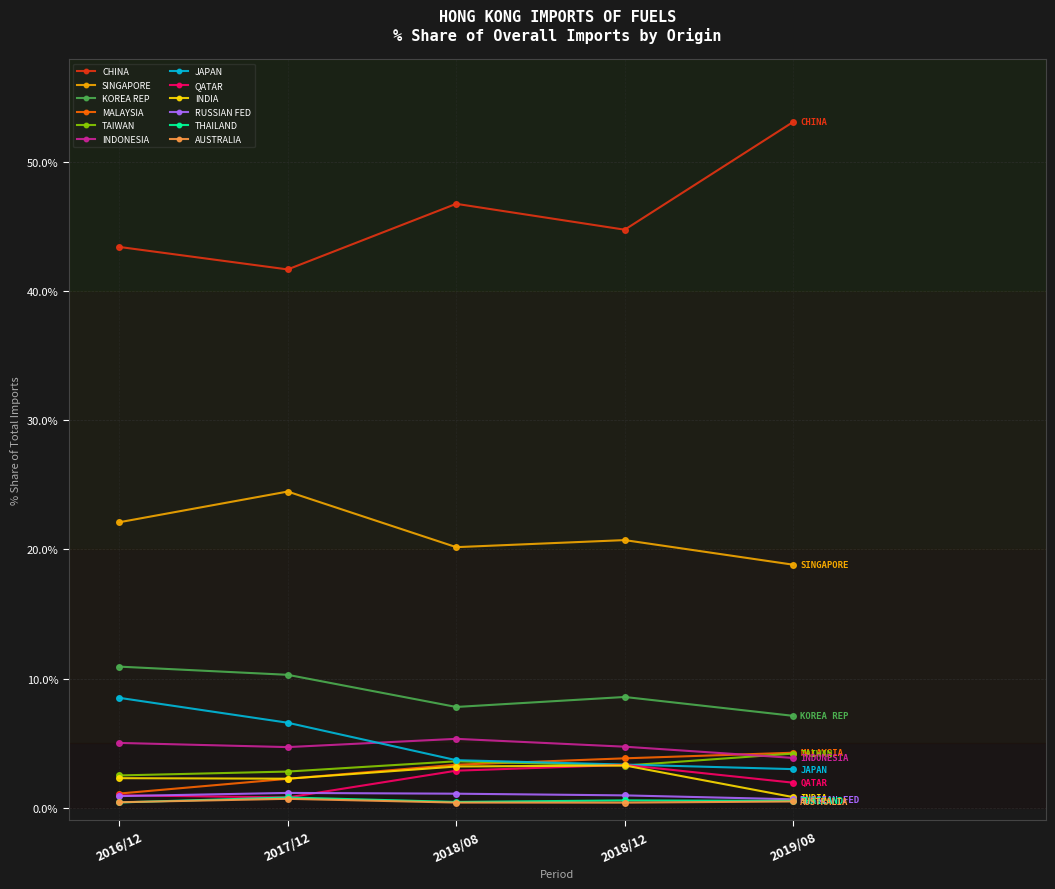

How many lines are shown in the chart?

12